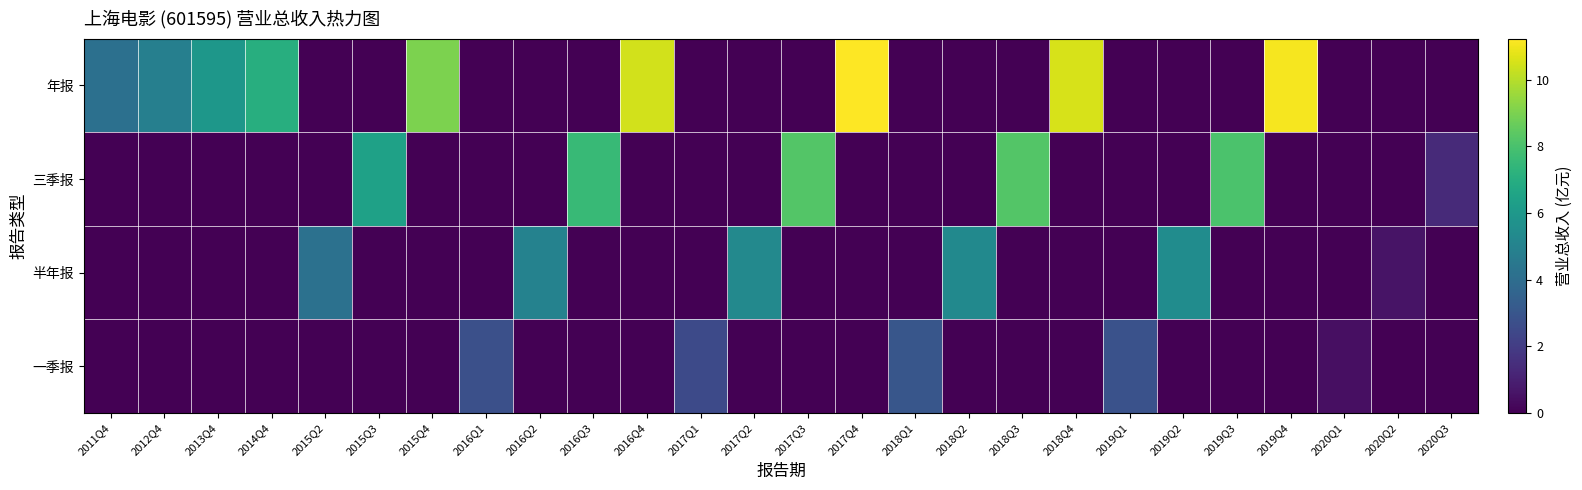

List the series in order of their overall mean, lowest first.

一季报, 半年报, 三季报, 年报